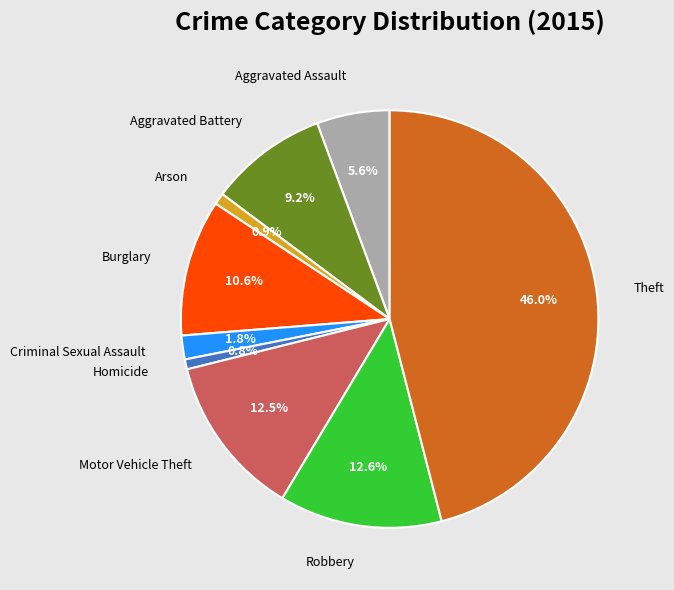

How many slices are in this pie chart?

9